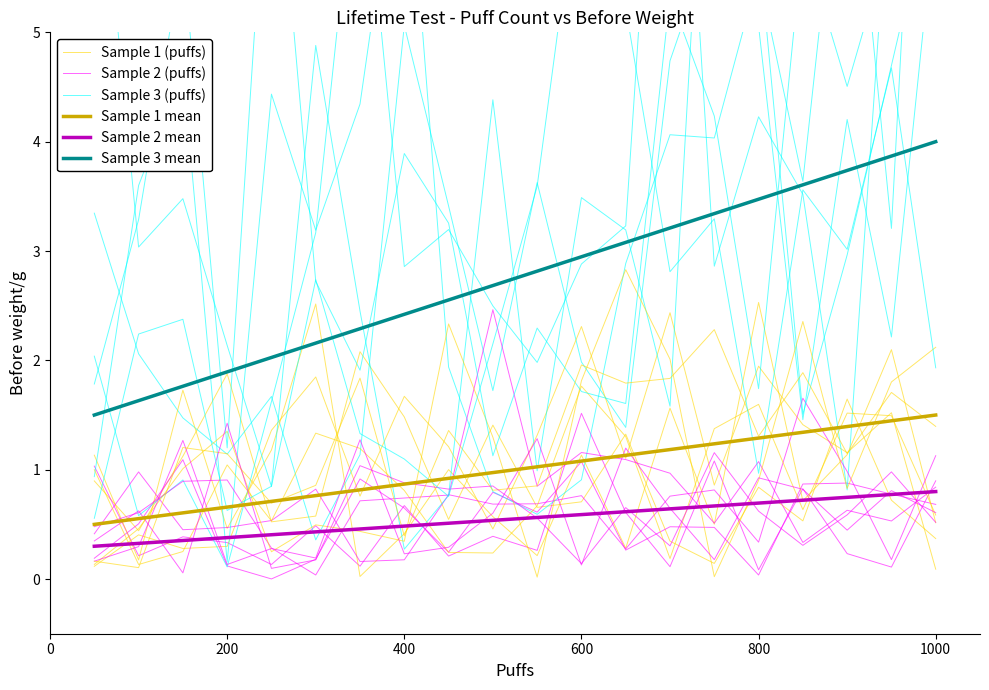

True or false: Sample 3 mean and Sample 1 mean cross at least once.

False